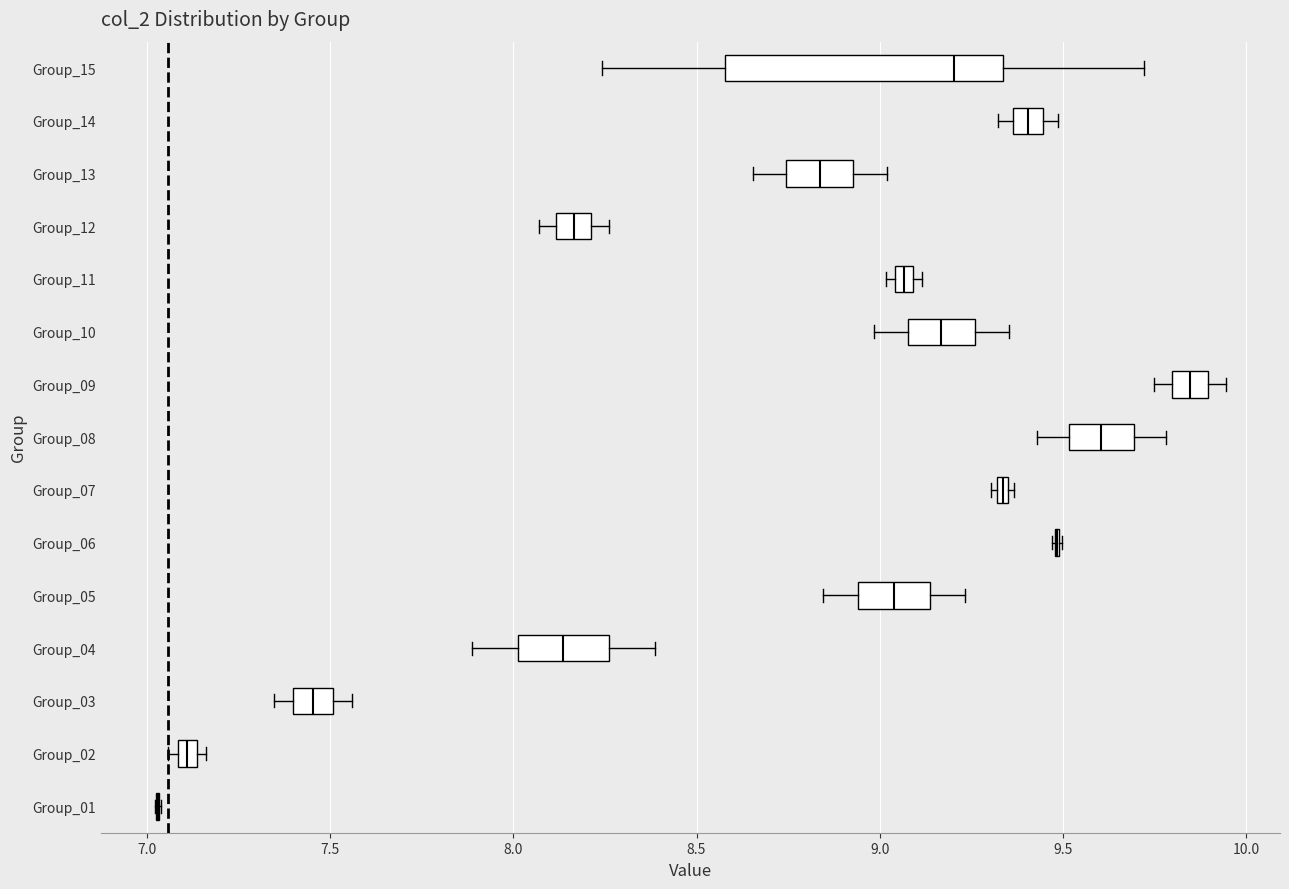

Comparing the boxes themselves (not the whiskers), which one is the widest?

Group_15